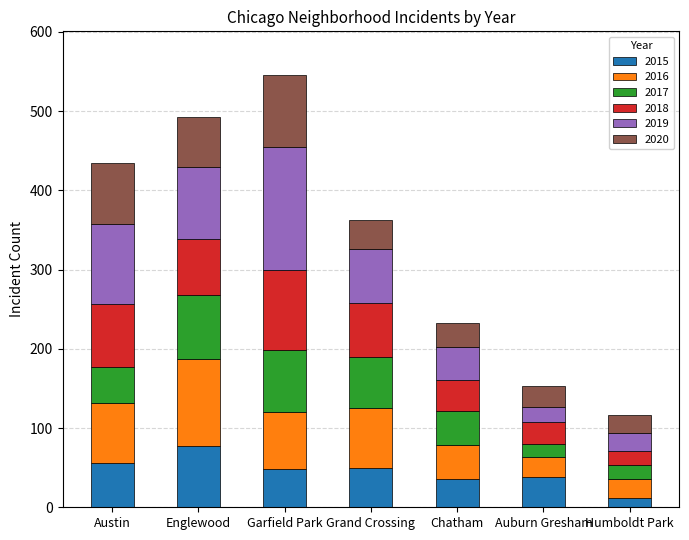

What is the total value across all series at Englewood?

493